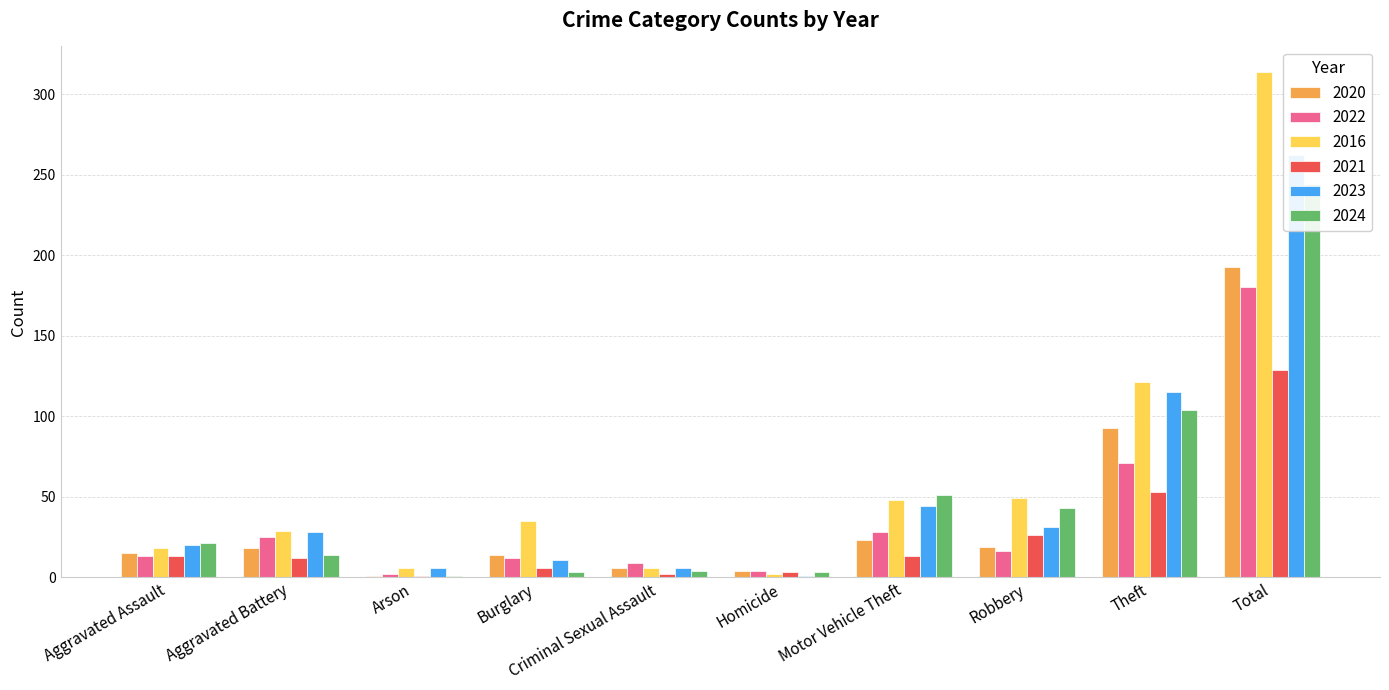

What is the minimum value shown in the chart?

1